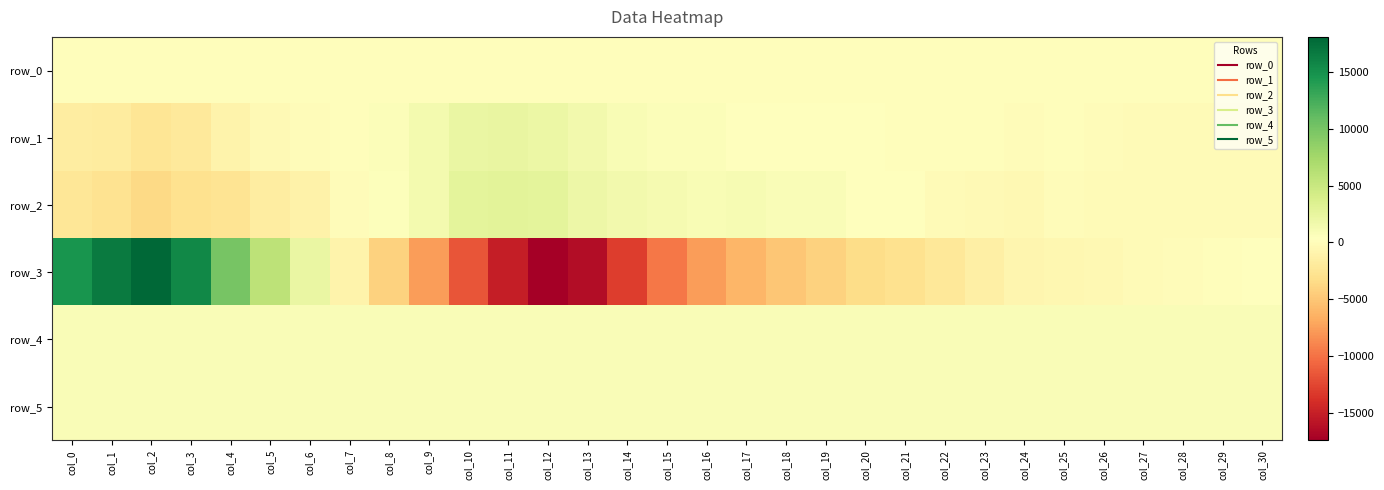

At which label is row_4 closest to 822?

col_6